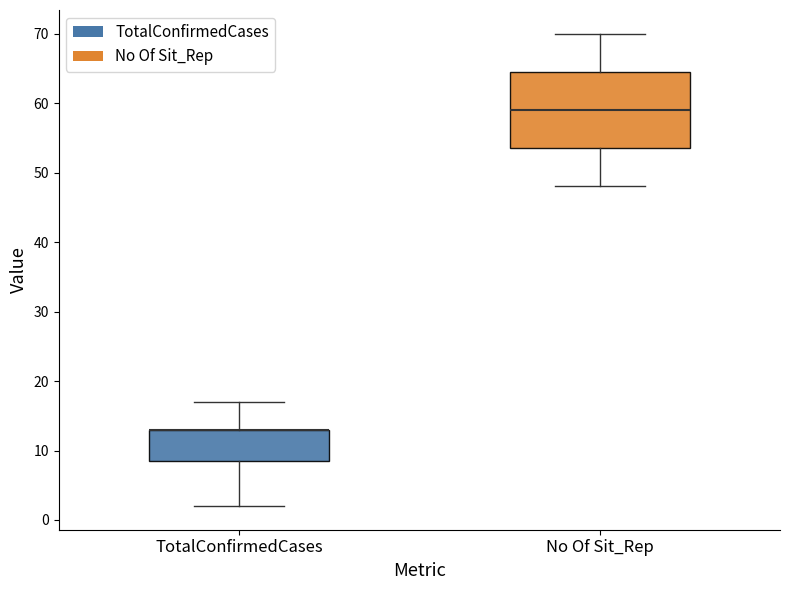

Reading left to right, read every box against the y-axis: the position of its median line, the range the box covers, and the ends of its whiskers. The values are not printed on the chart, so give them approximately, as read against the axis.

TotalConfirmedCases: median 13 (drawn on the box's upper edge), box 9 to 13, whiskers 2 to 17
No Of Sit_Rep: median 59, box 54 to 65, whiskers 48 to 70